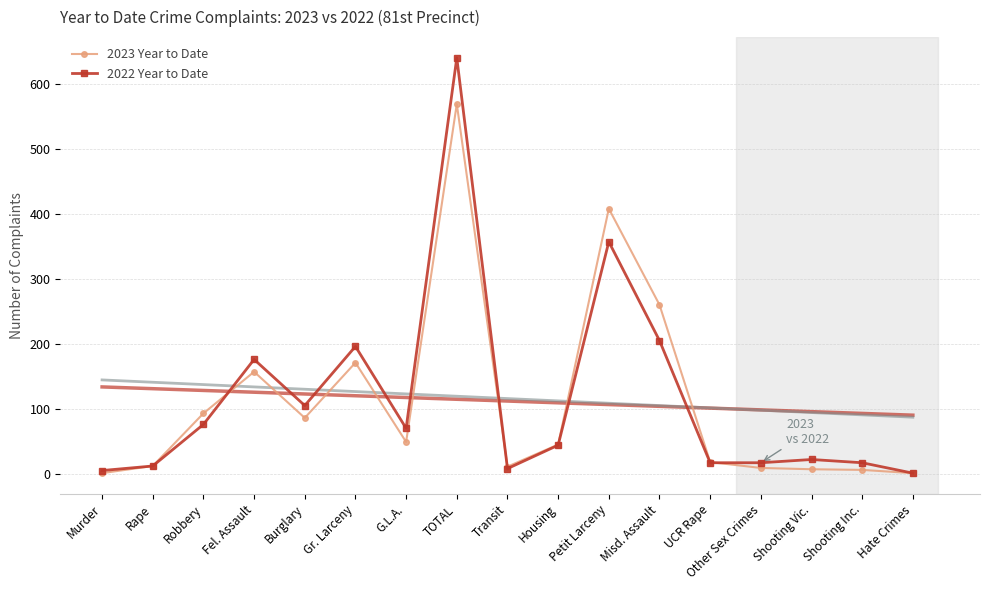

What is the total value across all series at Rape?

24